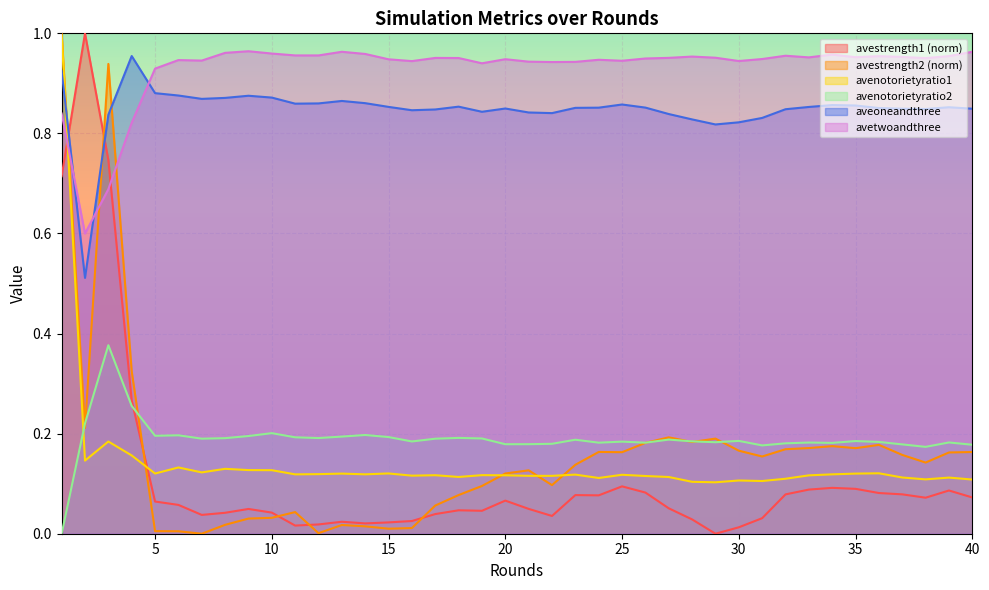

What is the highest value of the avestrength1 series?

1.0